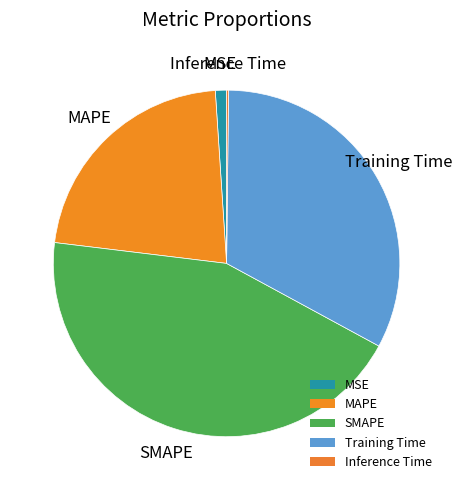

To the nearest percent, what is the difference between the largest and smallest slice percentages?

44%